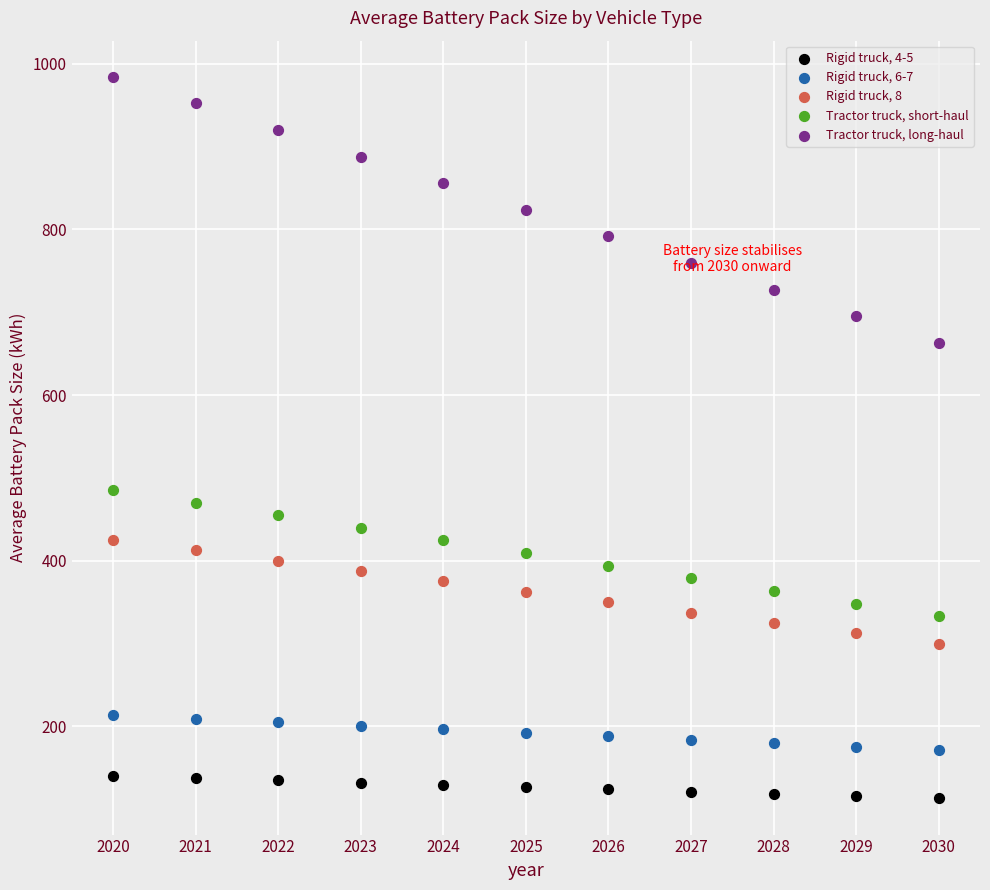

What are all the series names shown in the legend?

Rigid truck, 4-5, Rigid truck, 6-7, Rigid truck, 8, Tractor truck, short-haul, Tractor truck, long-haul